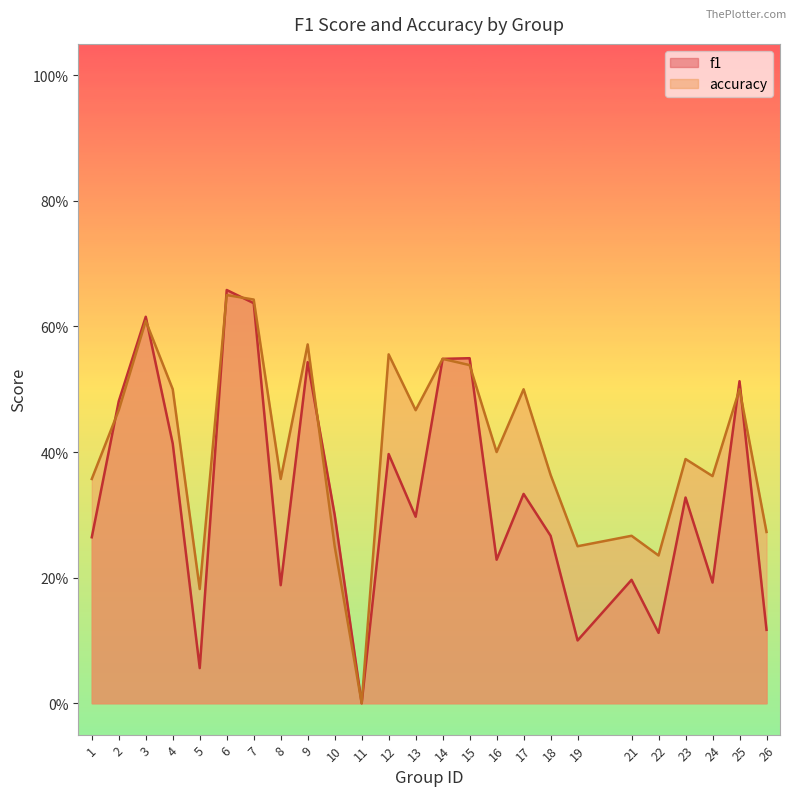

Reading right to left, what are all the values shown in this chart?

f1: 26=0.1	25=0.5	24=0.2	23=0.3	22=0.1	21=0.2	19=0.1	18=0.3	17=0.3	16=0.2	15=0.5	14=0.5	13=0.3	12=0.4	11=0.0	10=0.3	9=0.5	8=0.2	7=0.6	6=0.7	5=0.1	4=0.4	3=0.6	2=0.5	1=0.3
accuracy: 26=0.3	25=0.5	24=0.4	23=0.4	22=0.2	21=0.3	19=0.2	18=0.4	17=0.5	16=0.4	15=0.5	14=0.5	13=0.5	12=0.6	11=0.0	10=0.2	9=0.6	8=0.4	7=0.6	6=0.7	5=0.2	4=0.5	3=0.6	2=0.5	1=0.4